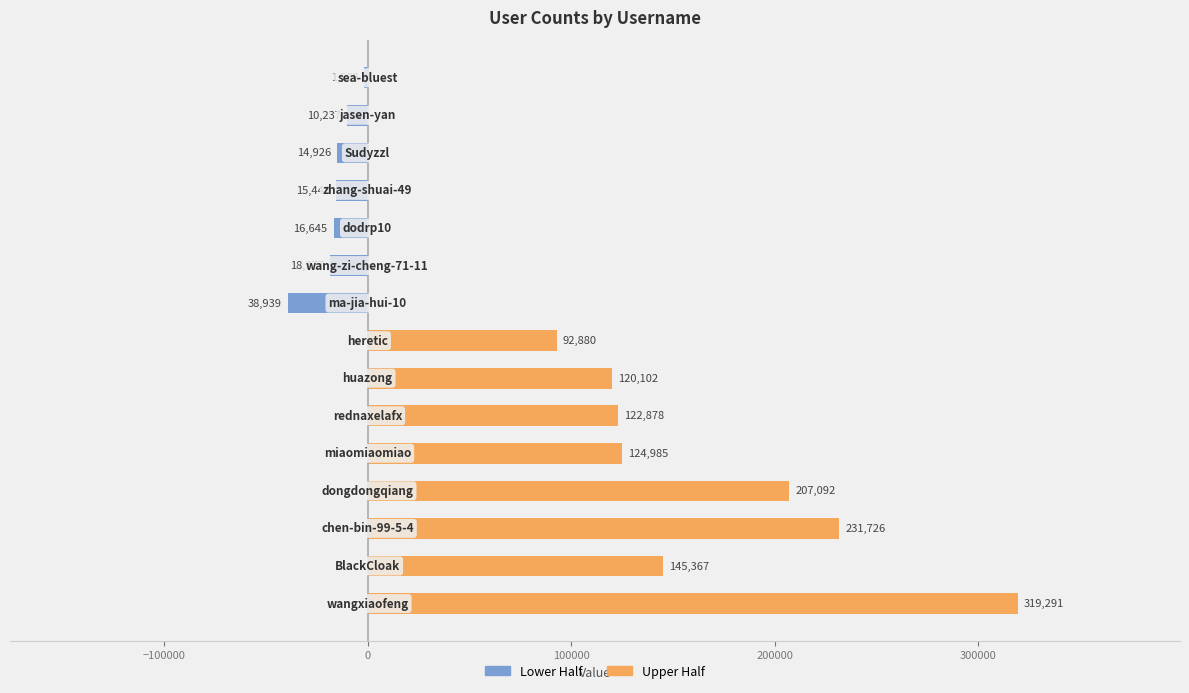

Reading left to right, extract all data points from this chart.

Lower Half: 0	0	0	0	0	0	0	0	-38939	-18377	-16645	-15448	-14926	-10237	-1538
Upper Half: 319291	145367	231726	207092	124985	122878	120102	92880	0	0	0	0	0	0	0